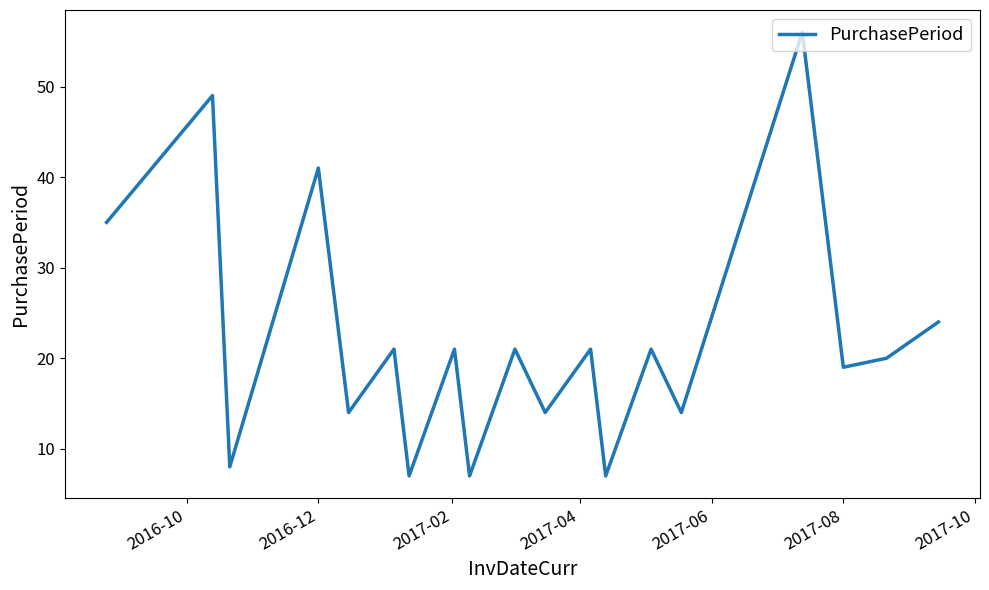

What is the minimum value shown in the chart?

7